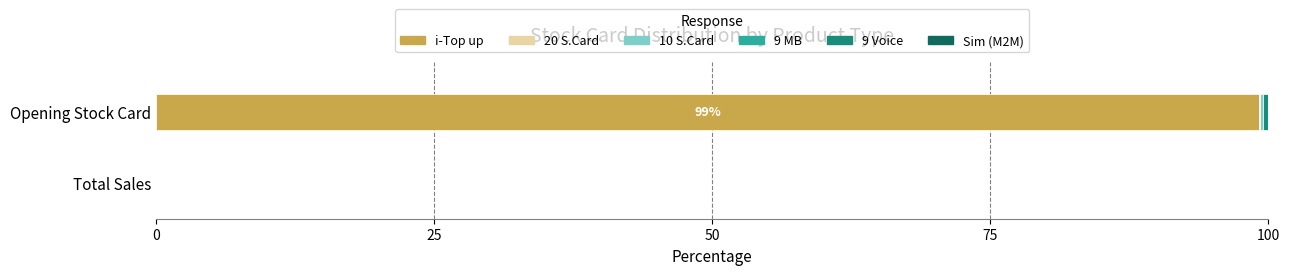

At which category is the sum across all series the highest?

Opening Stock Card